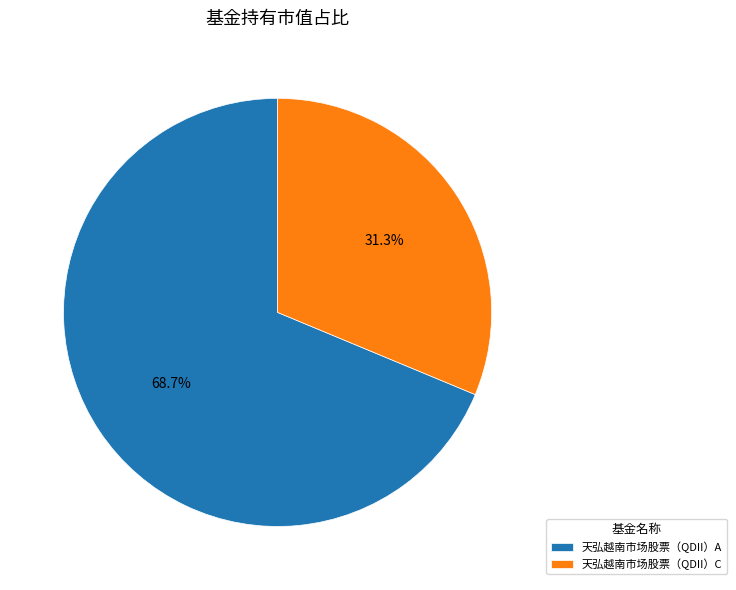

What is the smallest slice in the pie chart?

天弘越南市场股票（QDII）C